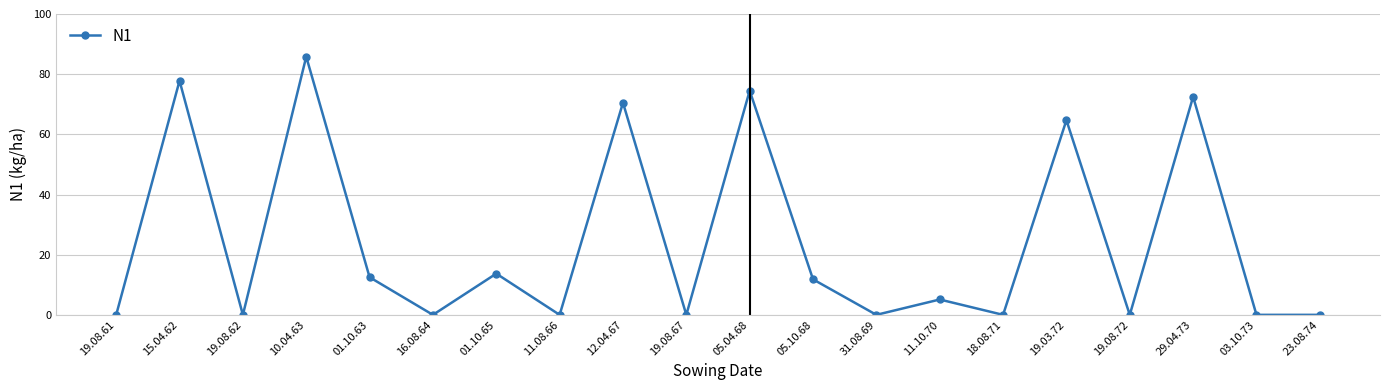

Reading left to right, what are all the values shown in this chart?

0.0	77.8	0.0	85.8	12.5	0.0	13.7	0.0	70.5	0.0	74.5	11.8	0.0	5.1	0.0	64.7	0.0	72.5	0.0	0.0